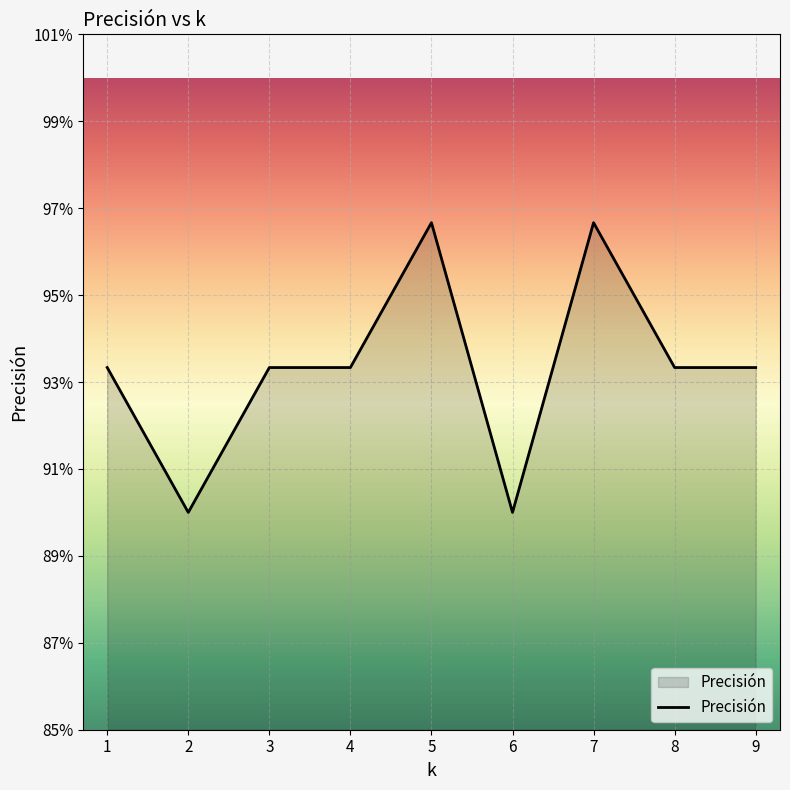

Is this an area chart (filled region under the line)?

Yes